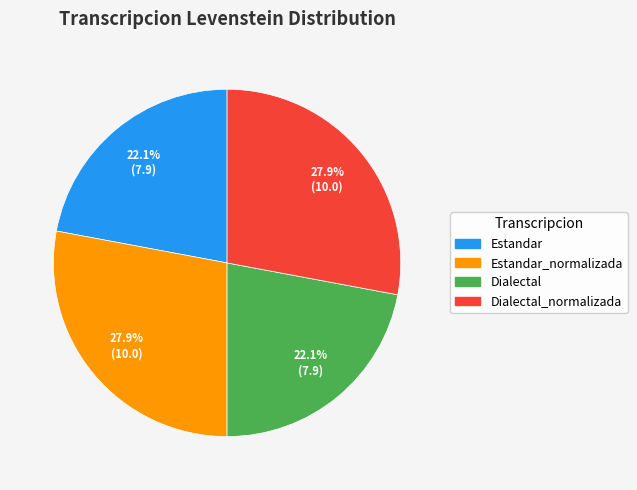

Is there any slice that represents more than half of the pie?

No